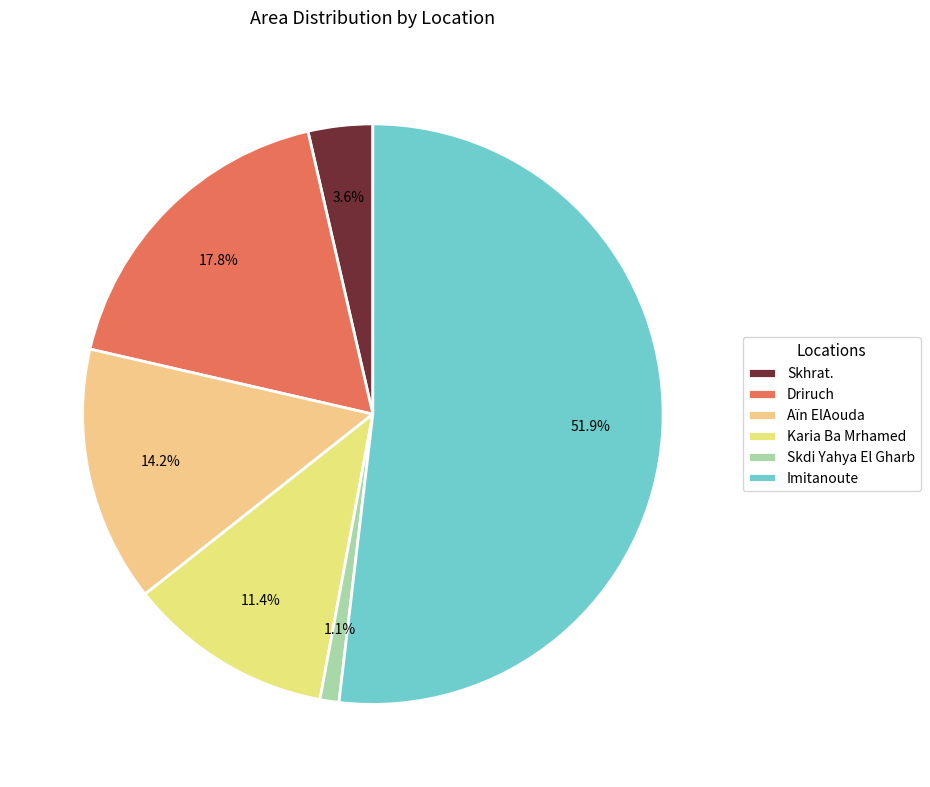

Rank the categories by value from highest to lowest.

Imitanoute, Driruch, Aïn ElAouda, Karia Ba Mrhamed, Skhrat., Skdi Yahya El Gharb